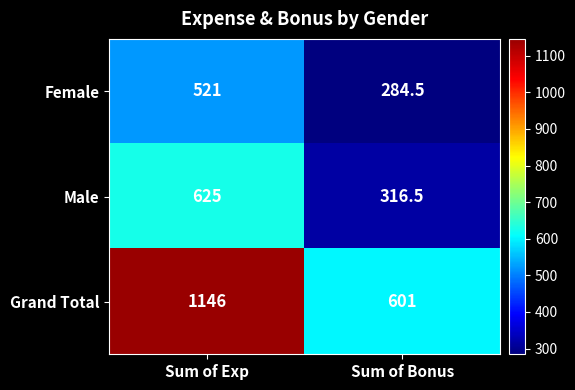

Which series has the widest spread of values?

Grand Total